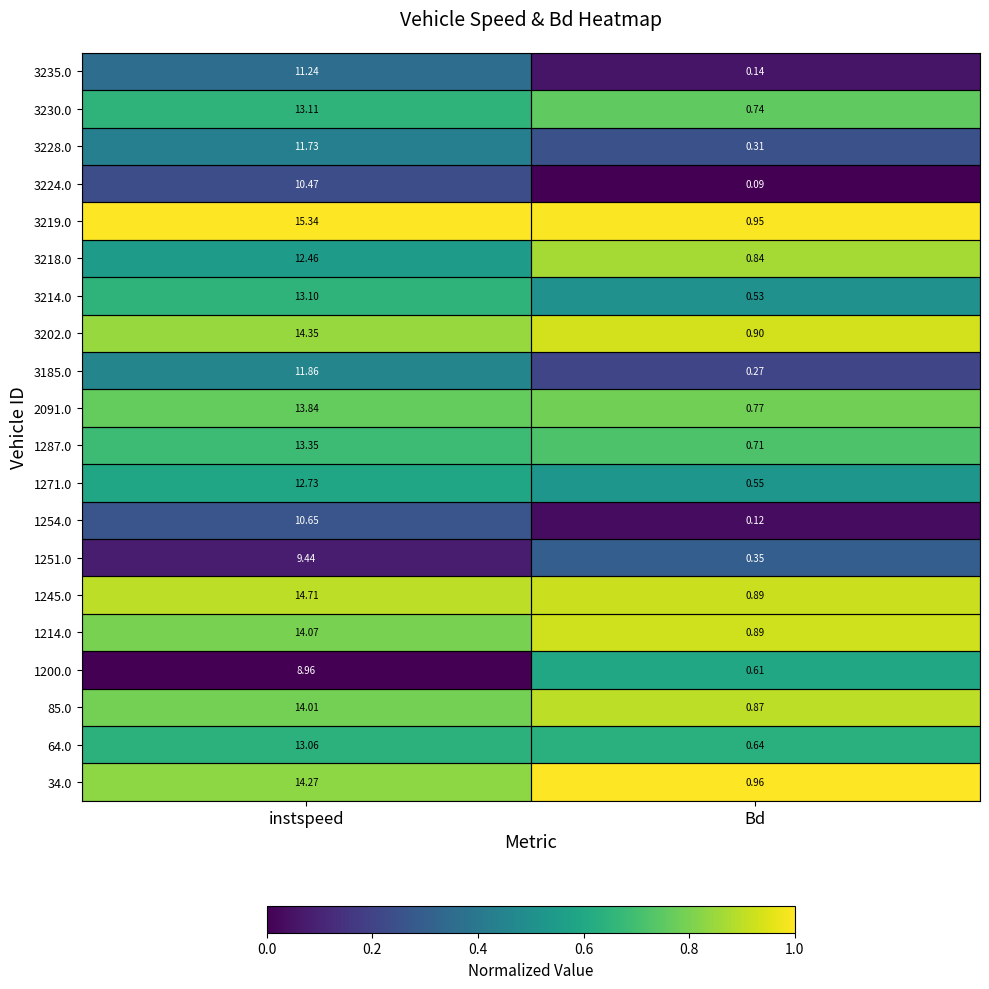

How many series are shown in this chart?

20